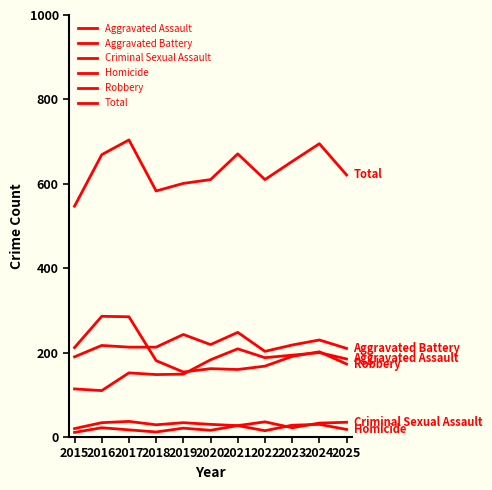

Does the chart display data point markers on the line(s)?

No